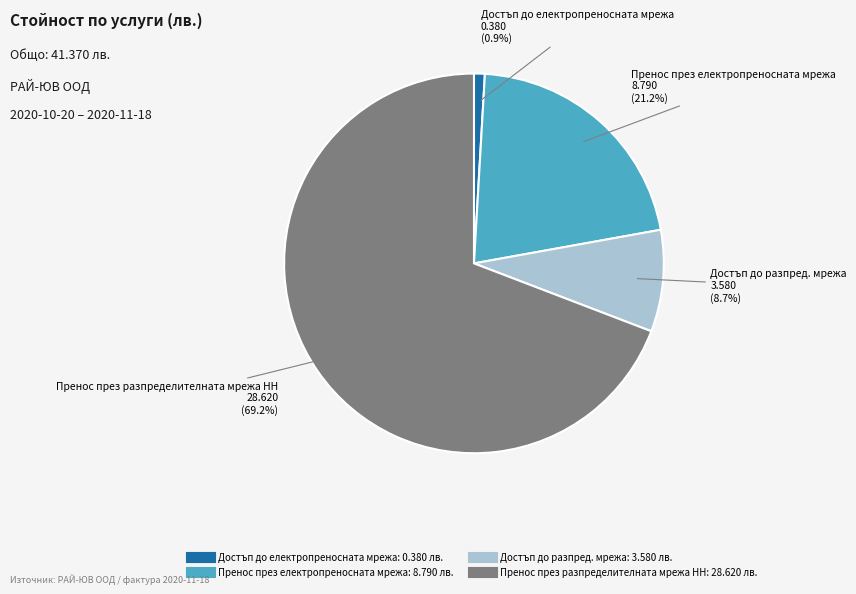

Which category has the biggest portion of the pie?

Пренос през разпределителната мрежа НН